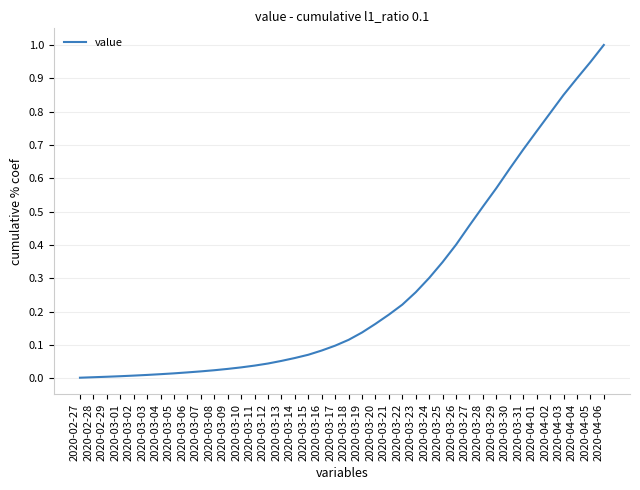

What is the difference between the maximum and minimum values?

1.0